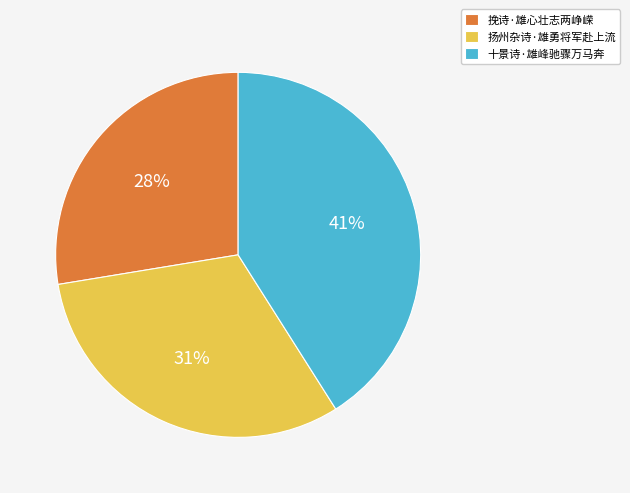

Count the number of slices in the pie.

3